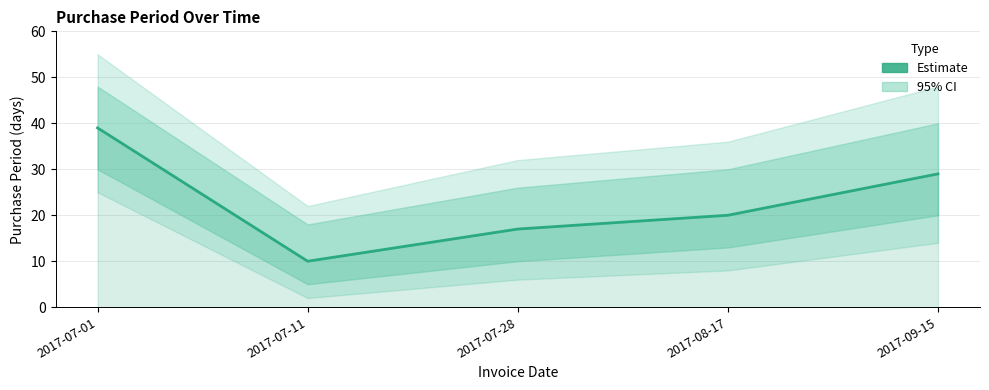

What is the difference between the second highest and minimum values?

19